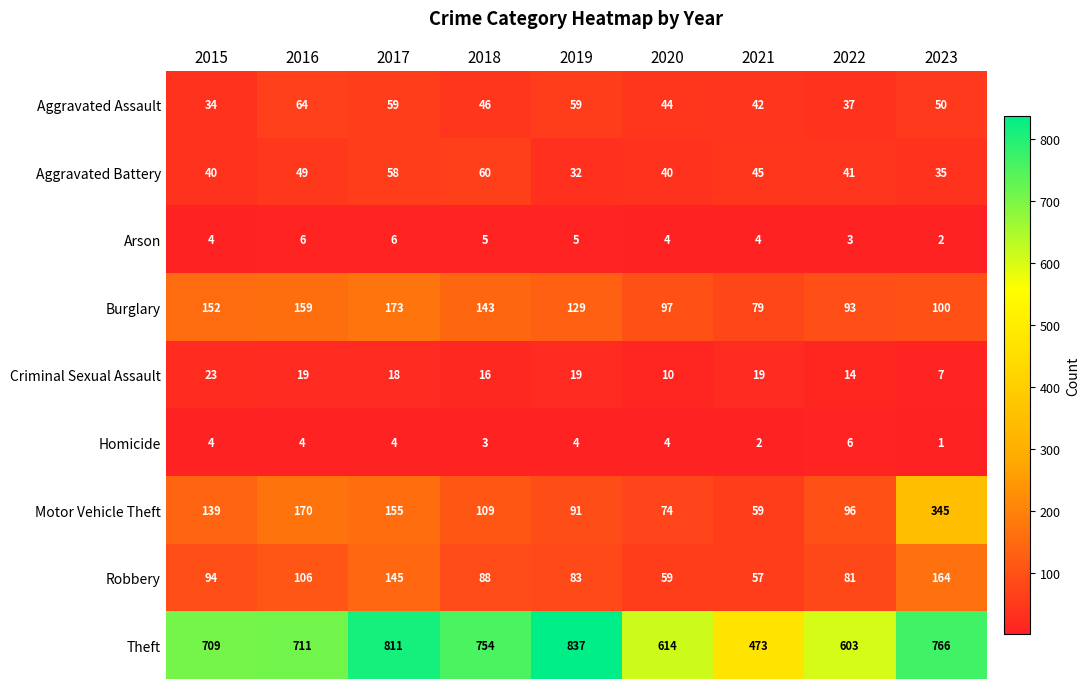

The value of Arson at 2015 is 7. True or false?

False